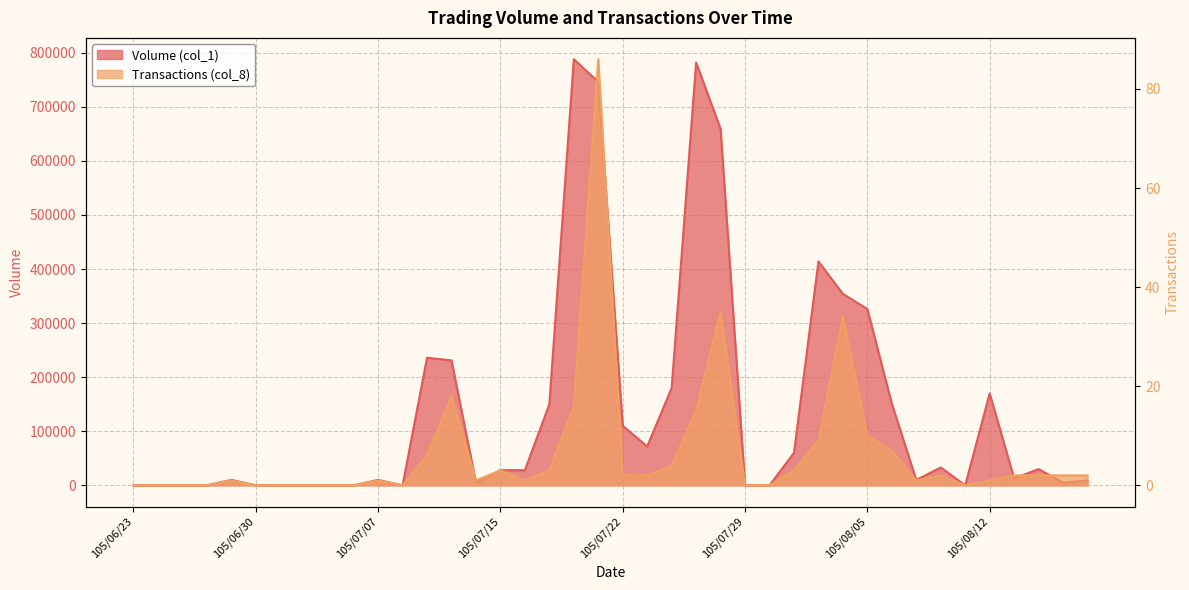

True or false: Volume (col_1) and Transactions (col_8) intersect in this chart.

False